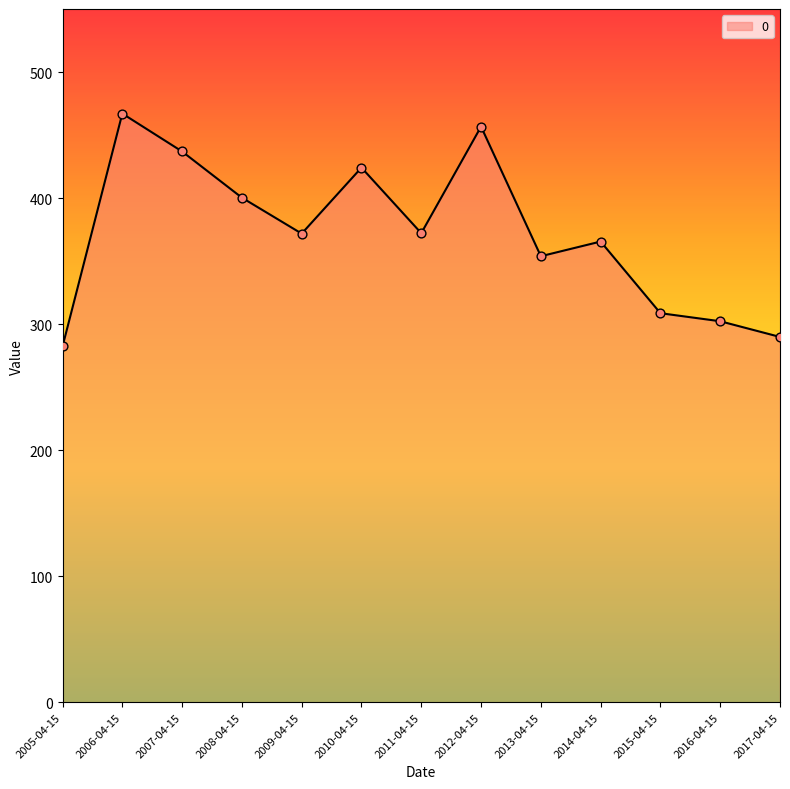

Between 2005-04-15 and 2015-04-15, which is larger?

2015-04-15